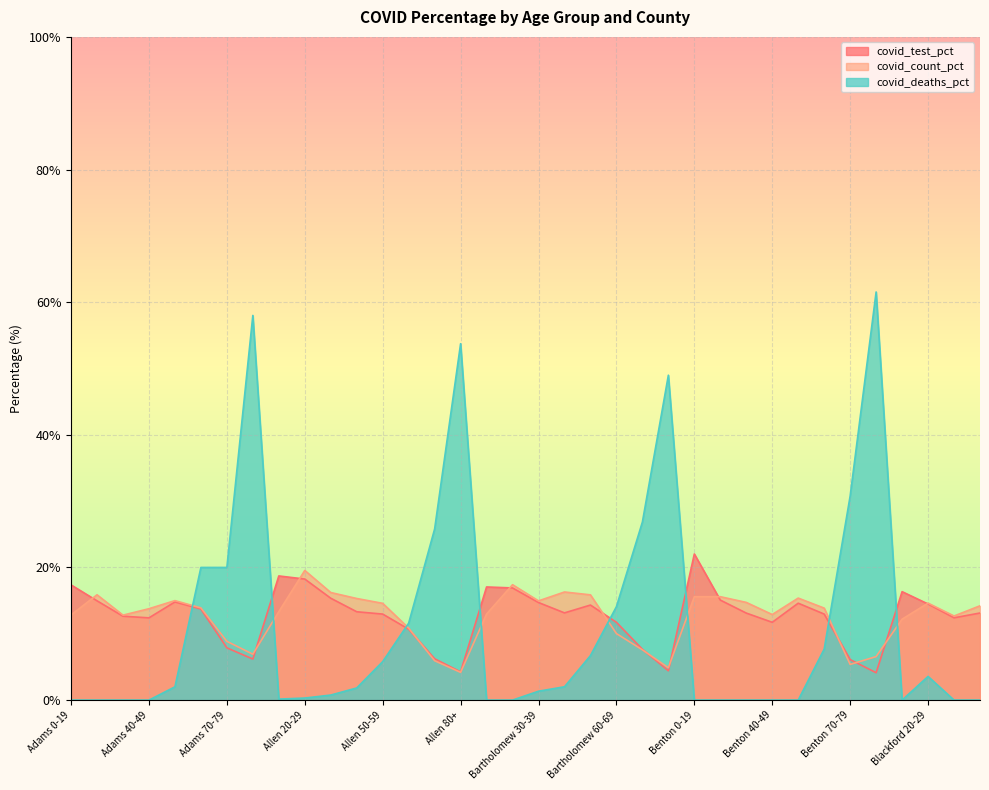

How many interior local valleys does the covid_test_pct series have?

8